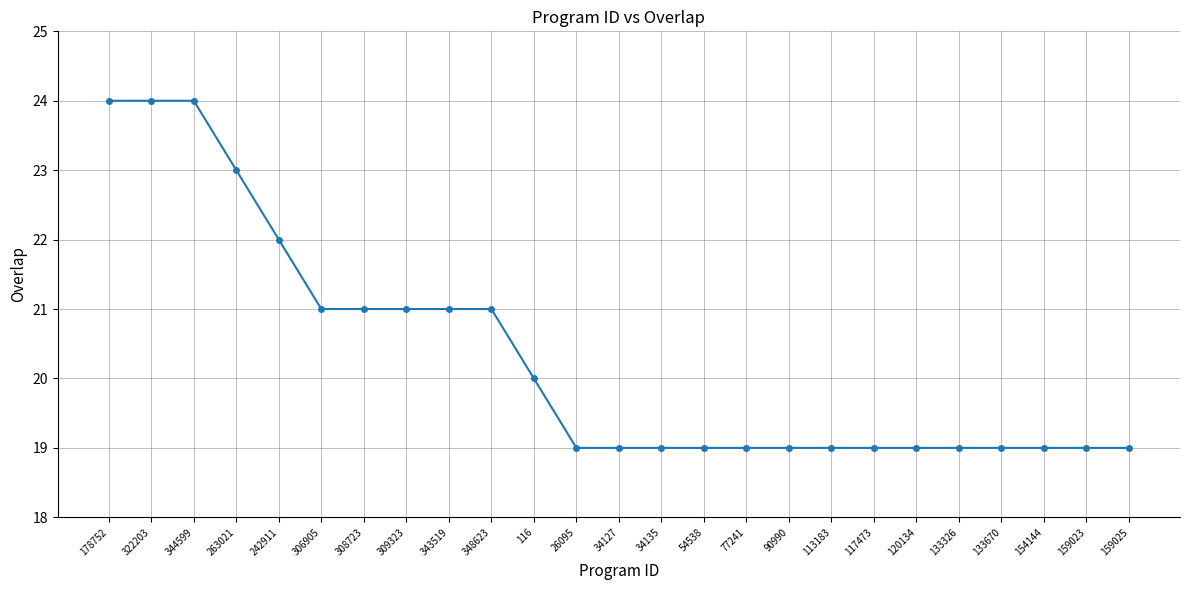

What is the sum of the values at 309323 and 133670?

40